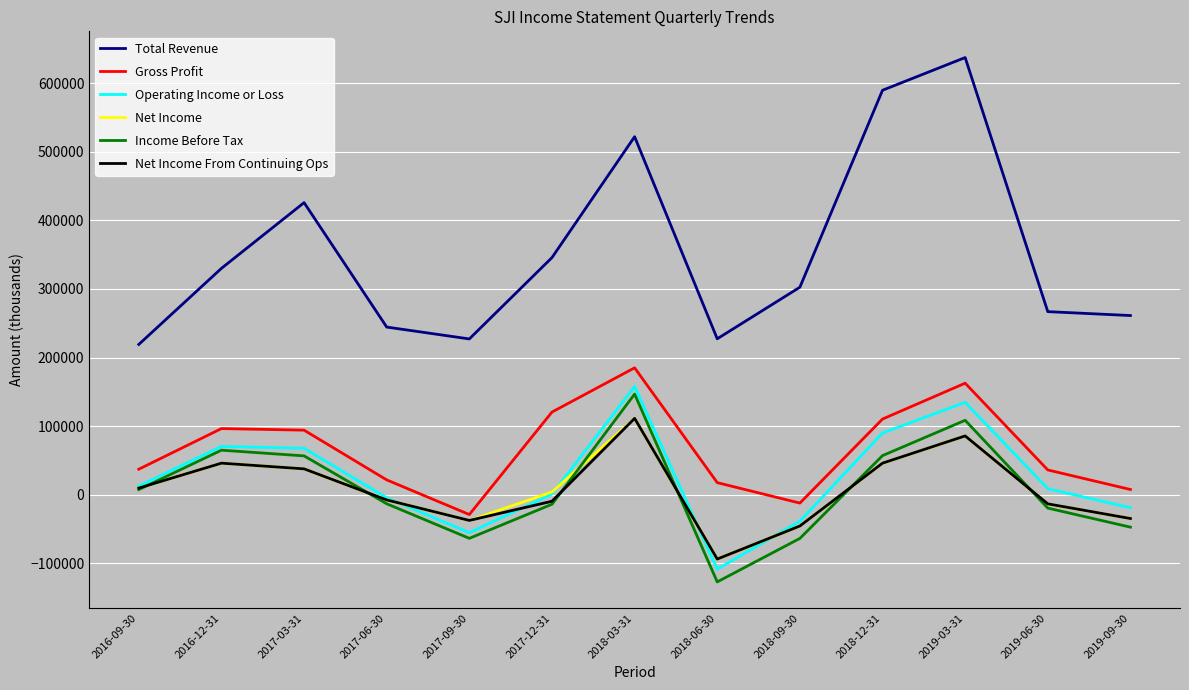

Which category has the lowest value in the Net Income From Continuing Ops series?

2018-06-30